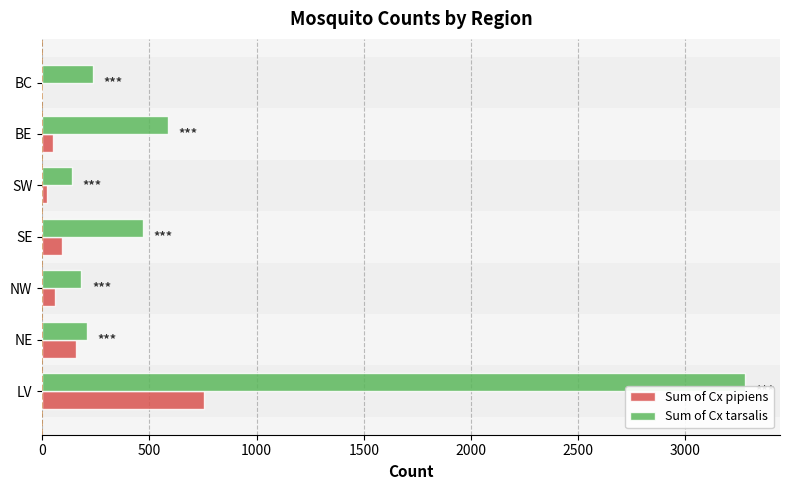

The value of Sum of Cx tarsalis at BE is 586. True or false?

True